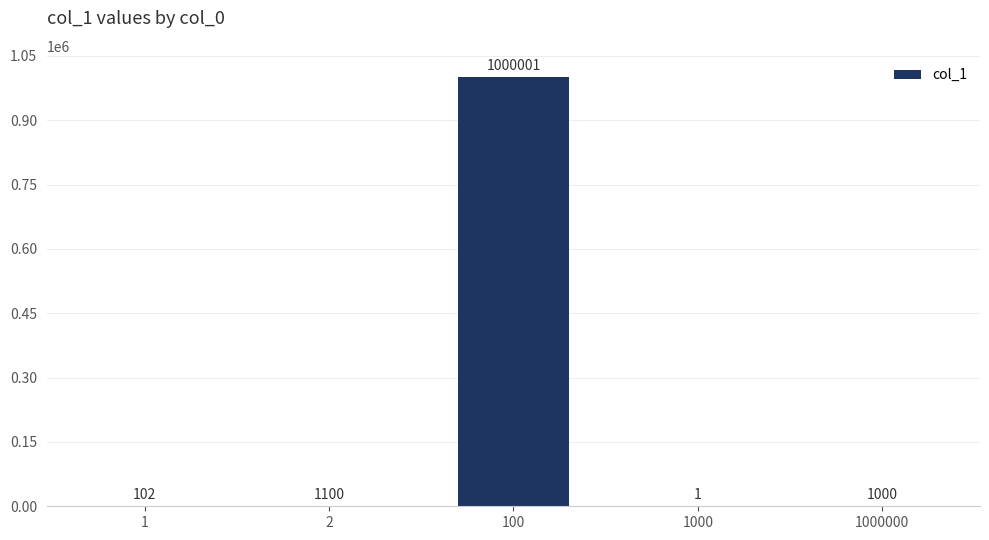

True or false: the data shows 1 at 1000.

True